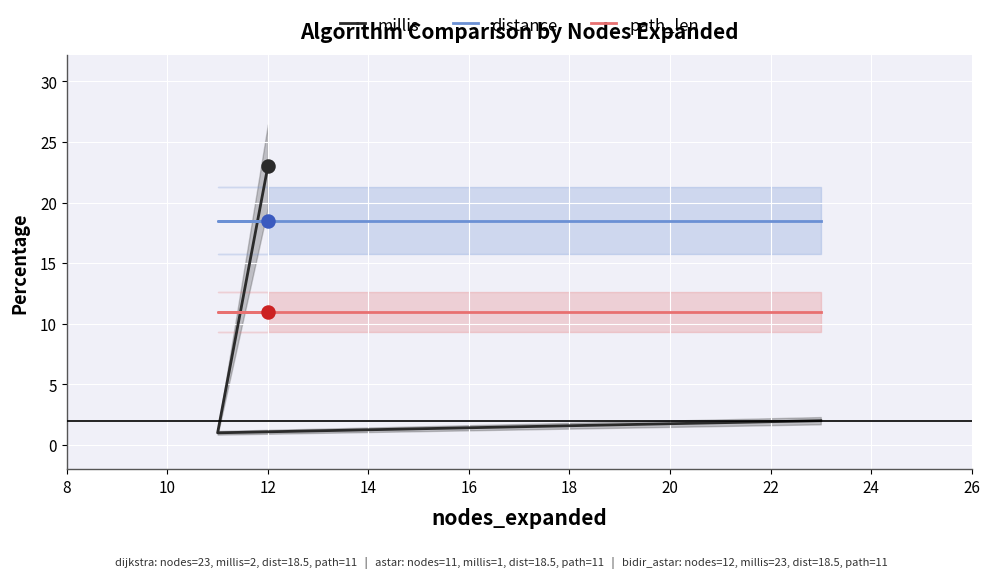

Is the value of path_len at 8 greater than the value of millis at 12?

No